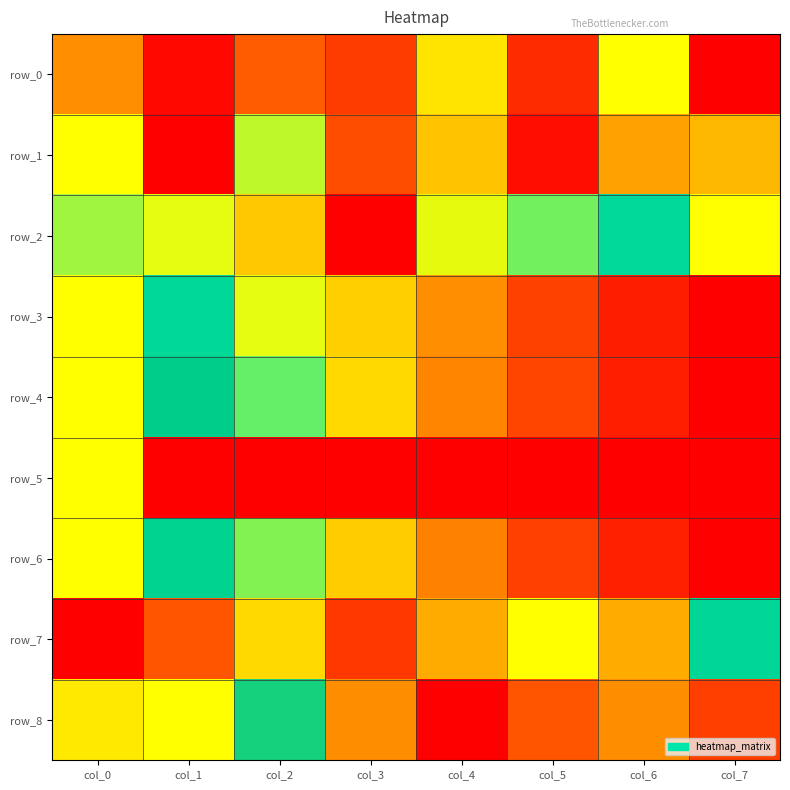

How many positive values does the row_8 series have?

7